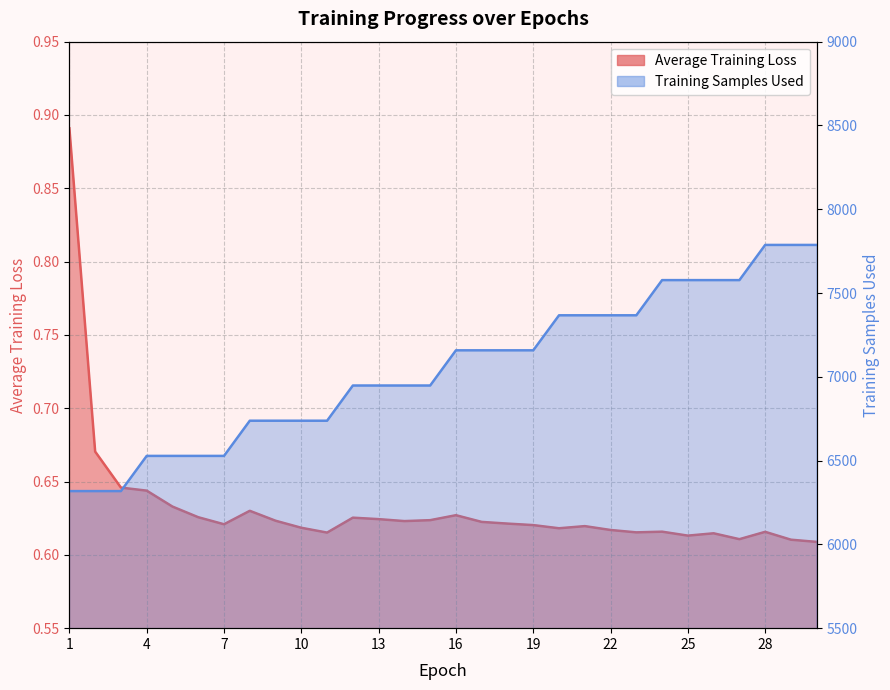

Which category has the highest value across all series?

28